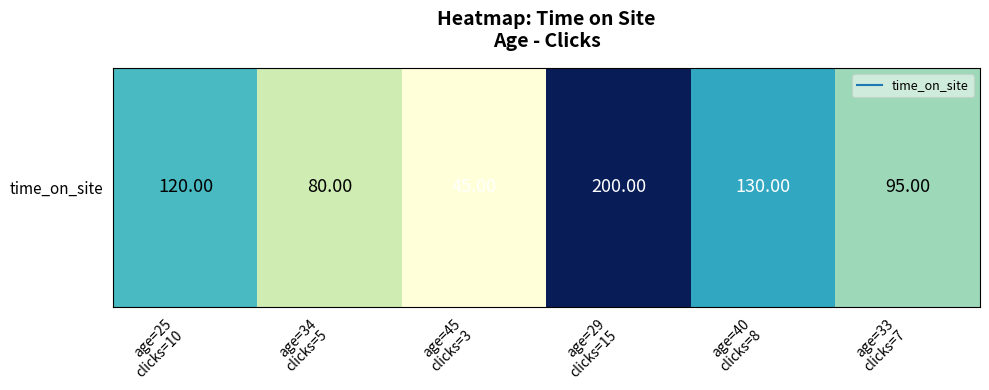

Where is the data nearest to the value 122?

age=25
clicks=10